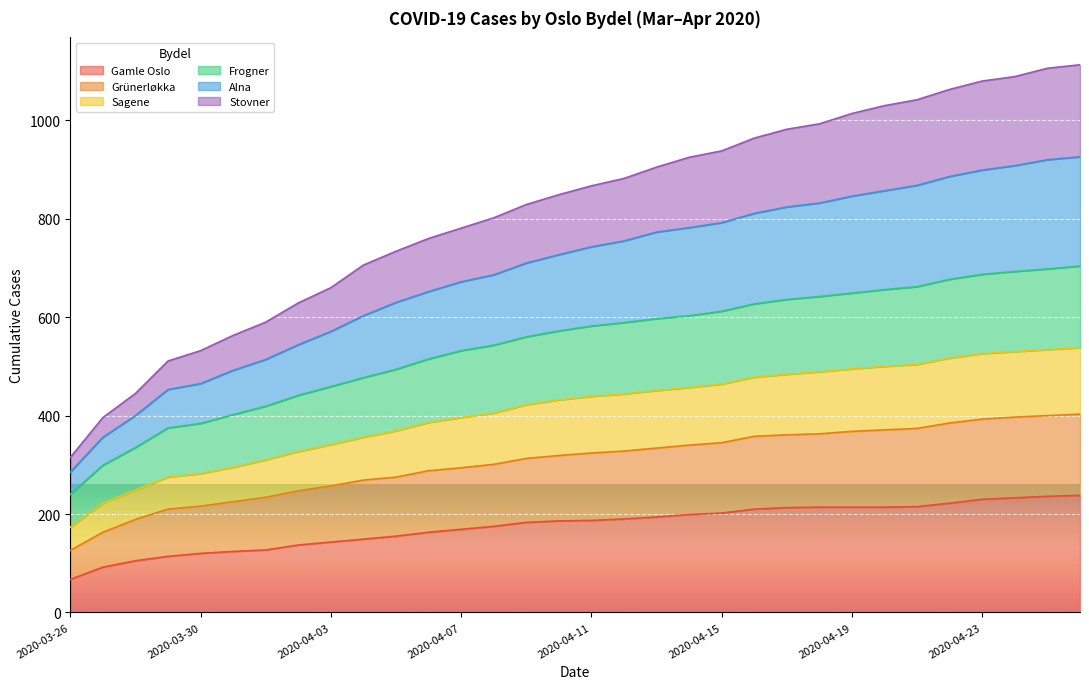

Between 2020-04-14 and 2020-04-21, which is larger?

2020-04-21